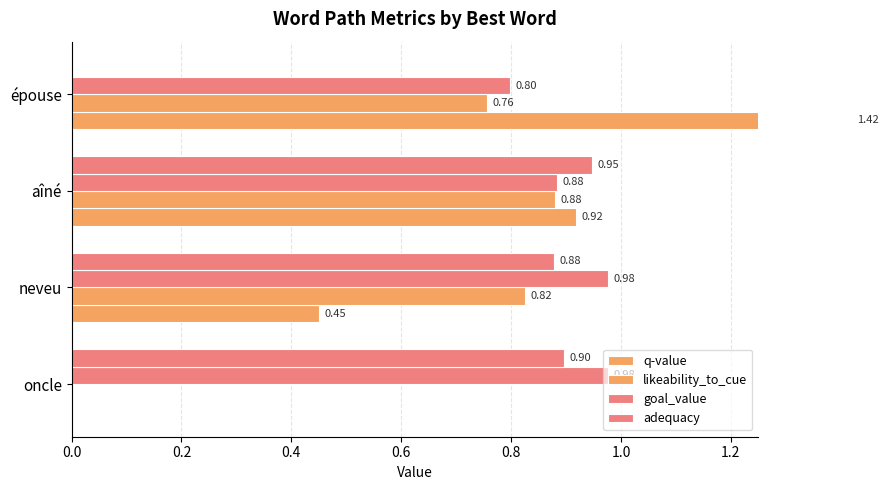

How many categories are shown in the chart?

4